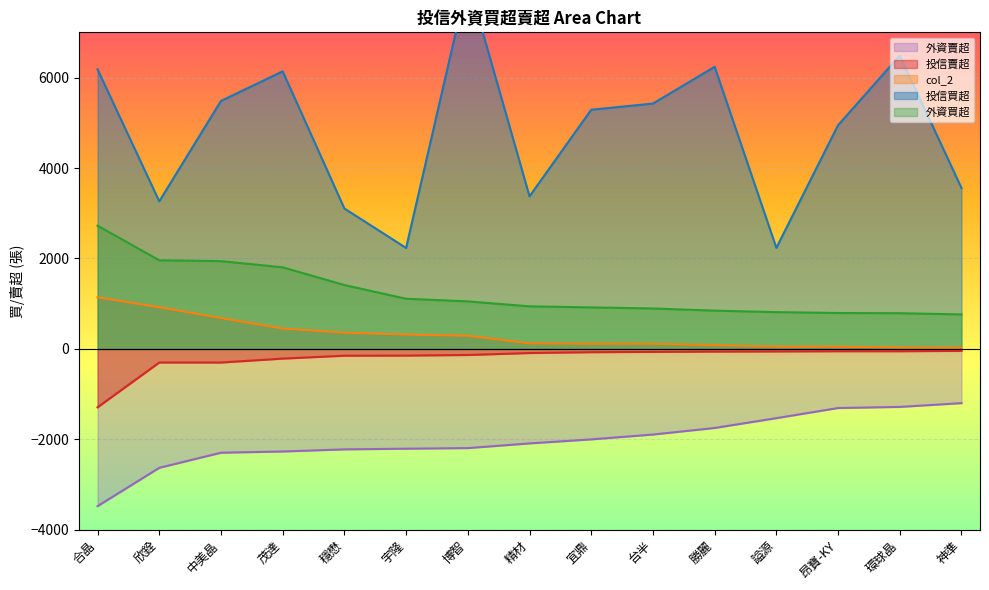

What position from the left is 博智?

7